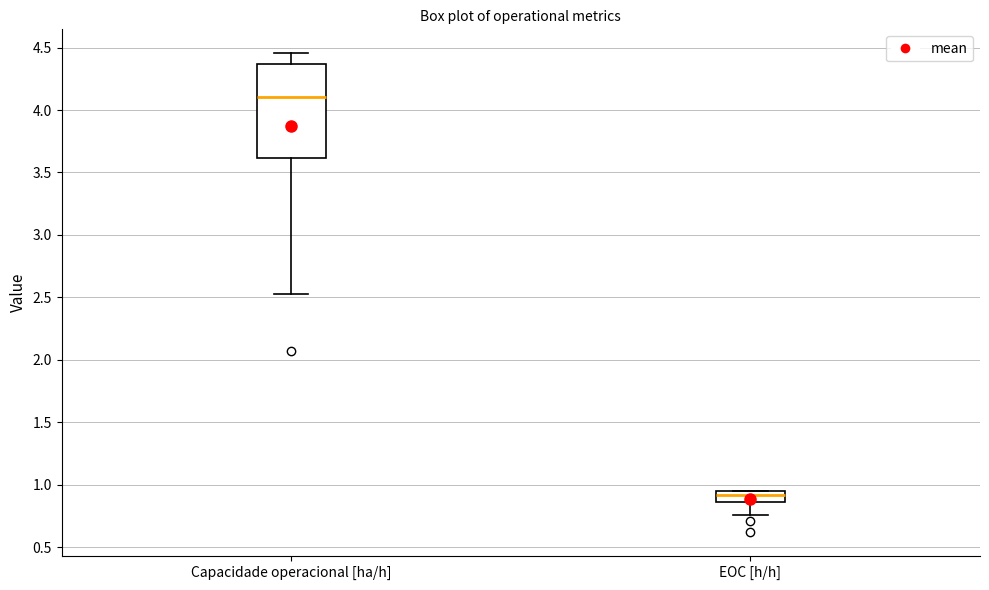

Which box's median line is the highest?

Capacidade operacional [ha/h]